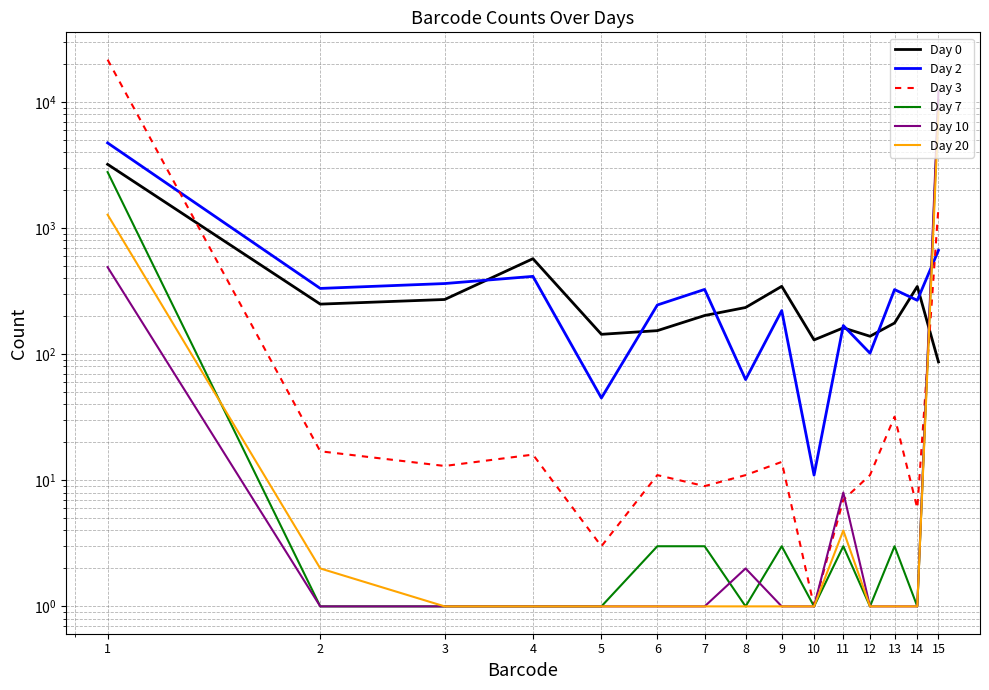

What value does the Day 0 series have at 12?

139